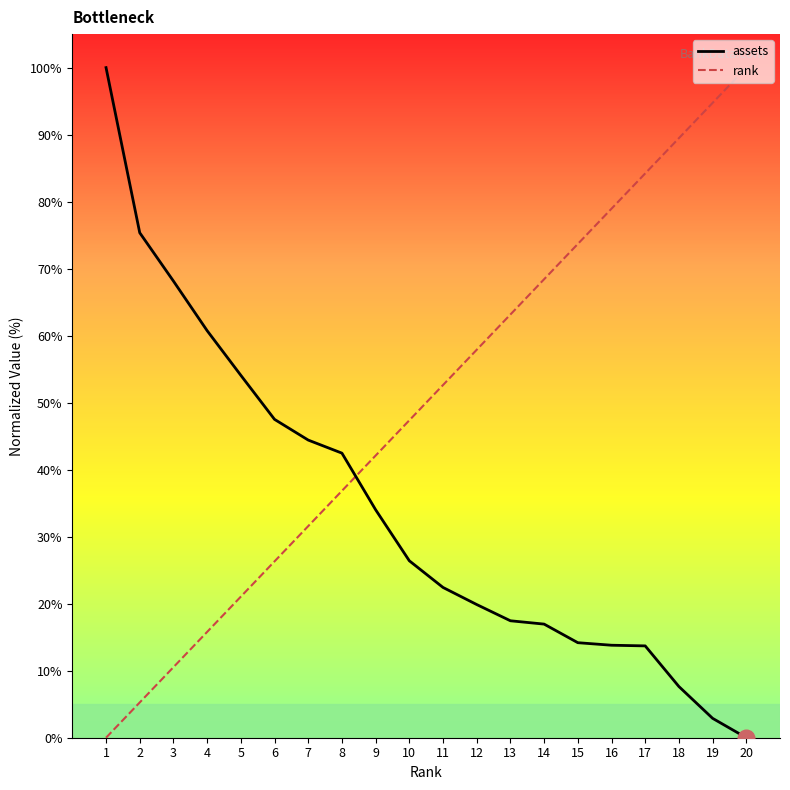

What is the maximum value for assets?

100.0